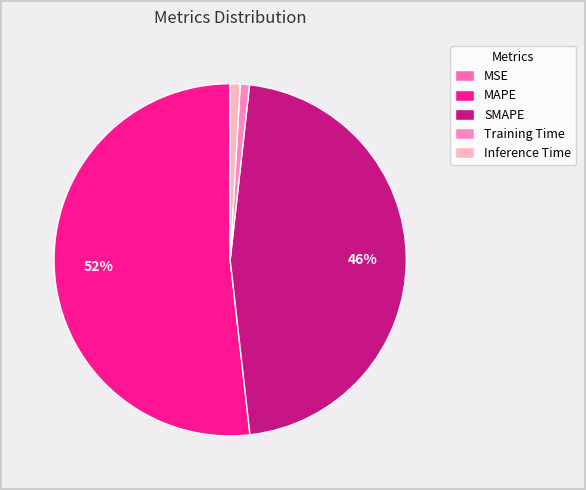

Is there any slice that represents more than half of the pie?

Yes